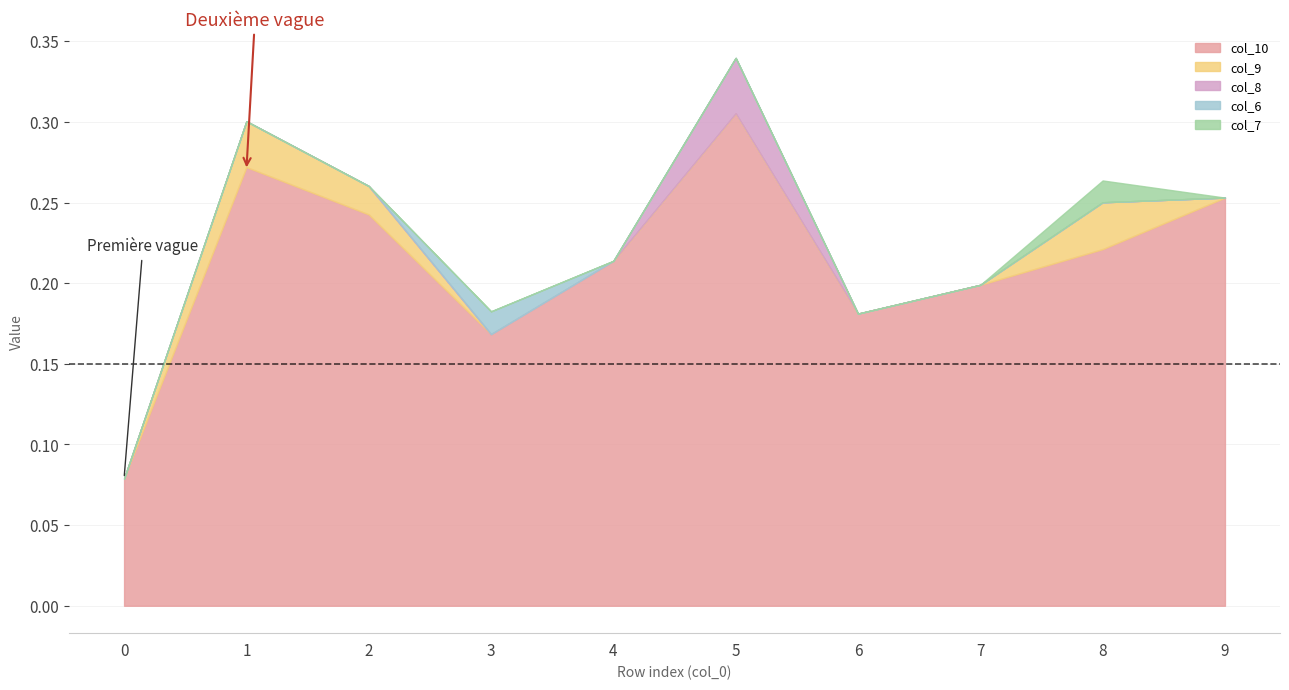

Rank the series by their maximum value, from lowest to highest.

col_7, col_6, col_9, col_8, col_10